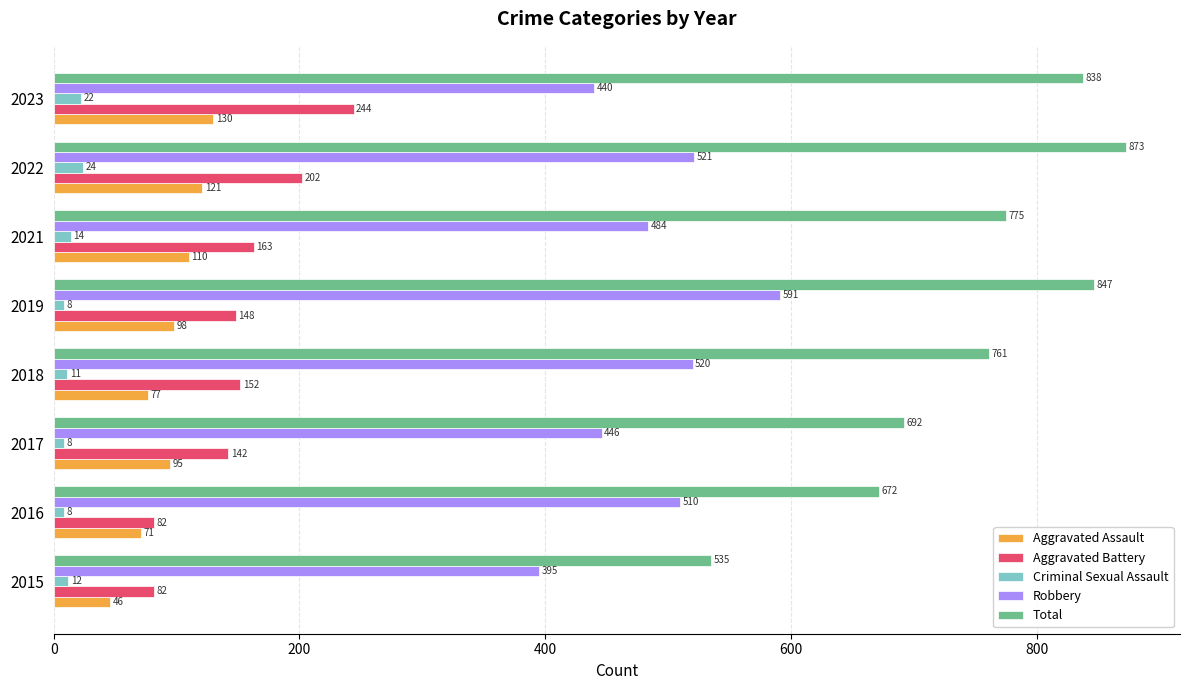

What is the maximum value for Criminal Sexual Assault?

24